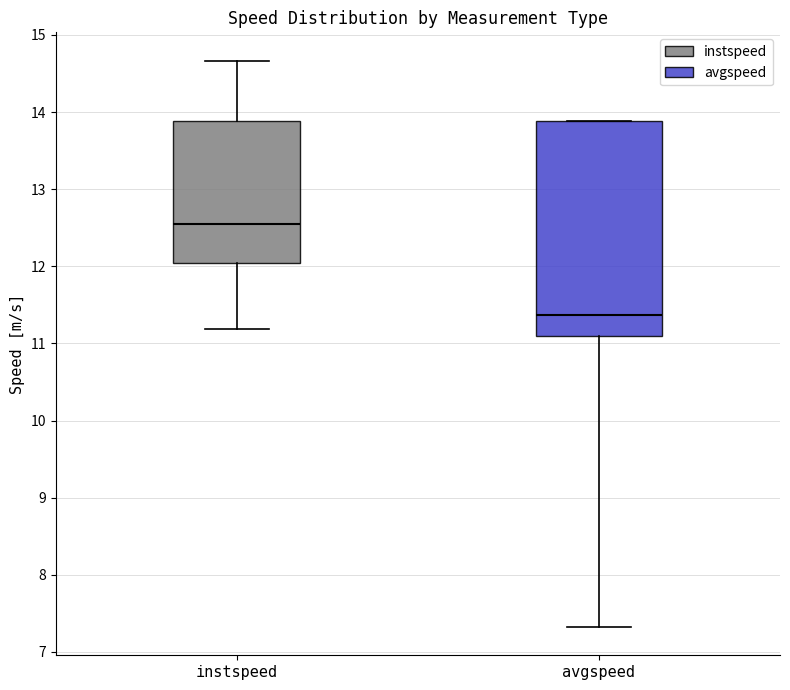

Reading left to right, transcribe this box plot: for each box, give where its median line is, the range the box spans, and where its two whiskers end, as read against the y-axis. The values are not printed on the chart, so give them approximately, as read against the axis.

instspeed: median 12.5, box 12.0 to 13.9, whiskers 11.2 to 14.7
avgspeed: median 11.4, box 11.1 to 13.9, whiskers 7.3 to 13.9